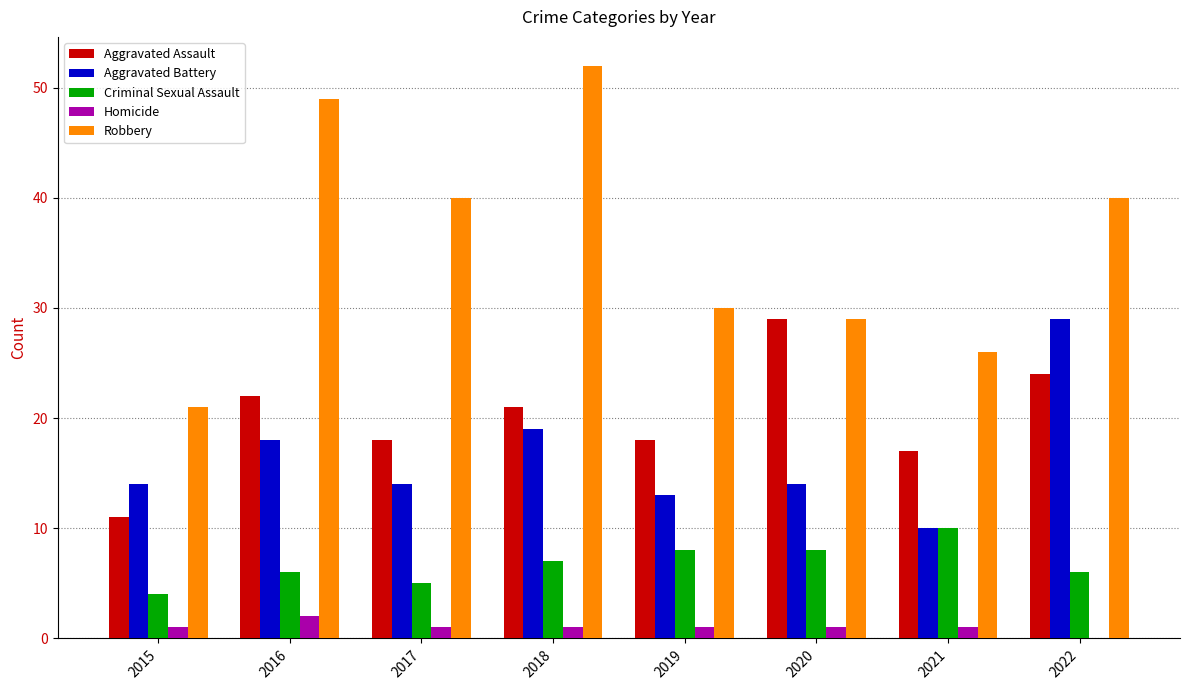

Which category has the highest value in the Aggravated Battery series?

2022